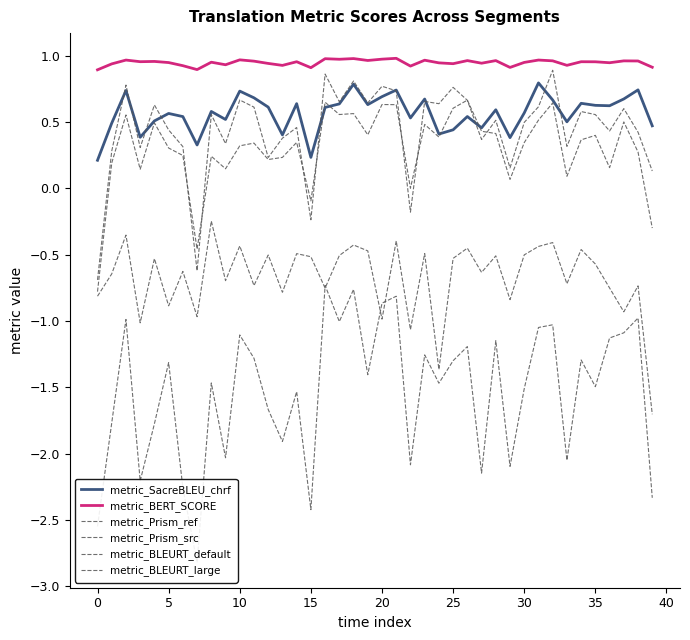

At which label is metric_BLEURT_large closest to 0?

39